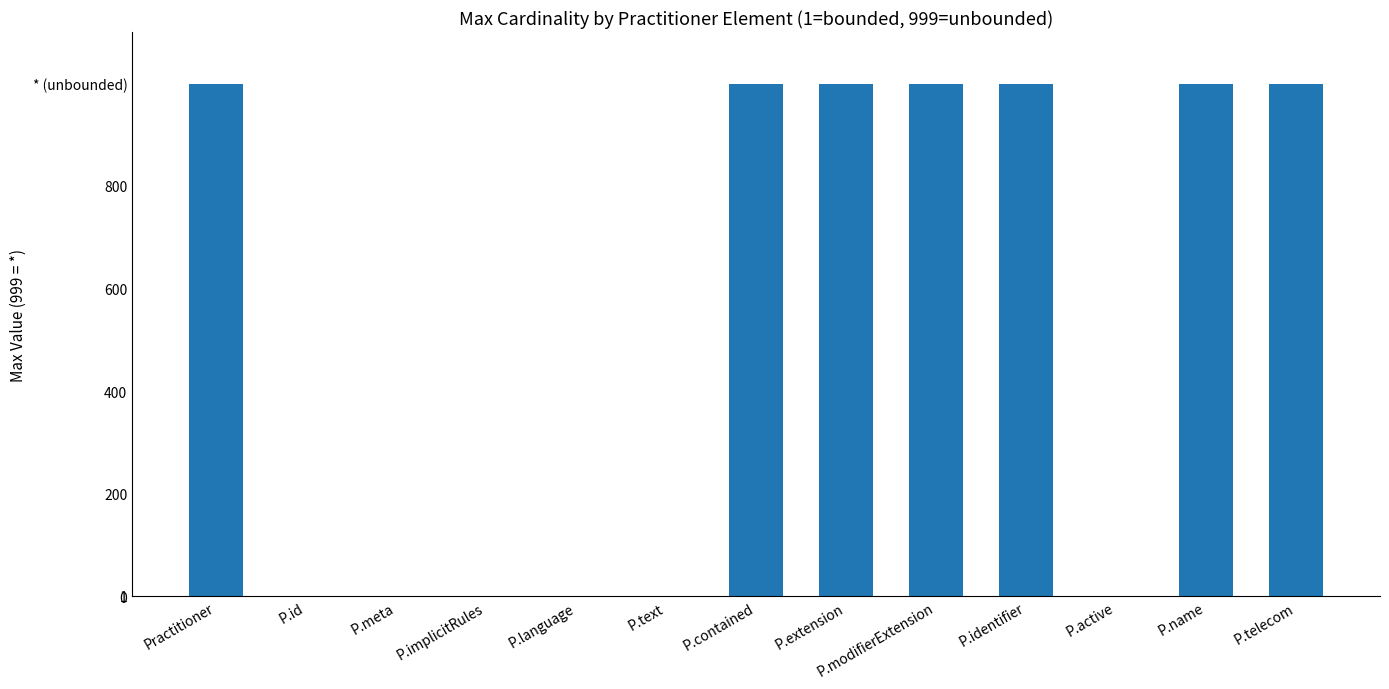

What is the greatest value displayed?

999